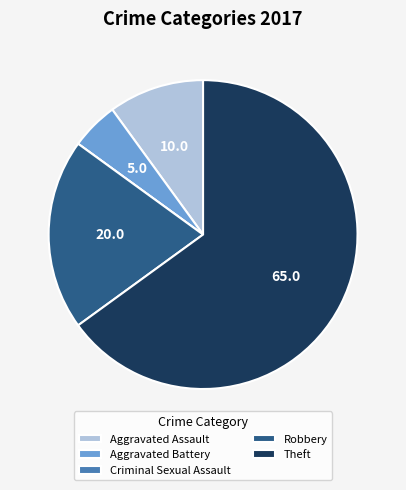

Which has a higher value, Aggravated Battery or Aggravated Assault?

Aggravated Assault